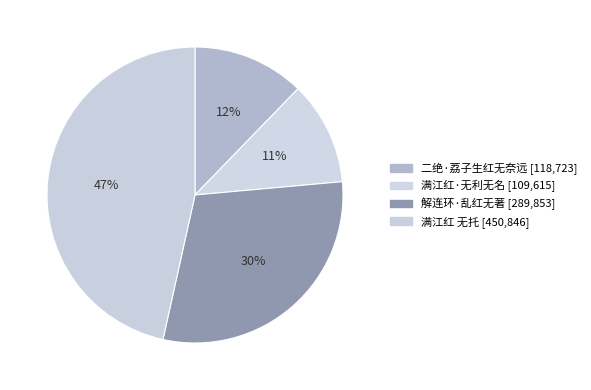

Which has a higher value, 二绝·荔子生红无奈远 or 满江红·无利无名?

二绝·荔子生红无奈远